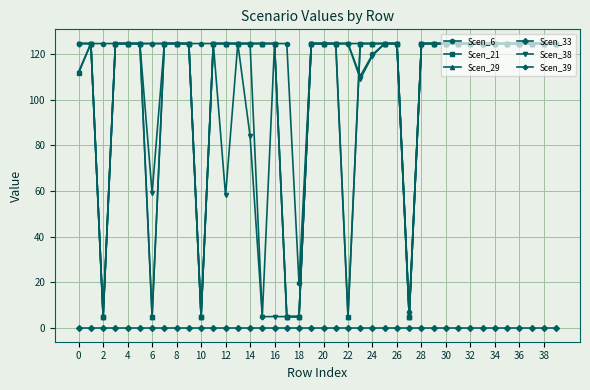

What is the value of the Scen_39 point at the 8th from the left?

124.8